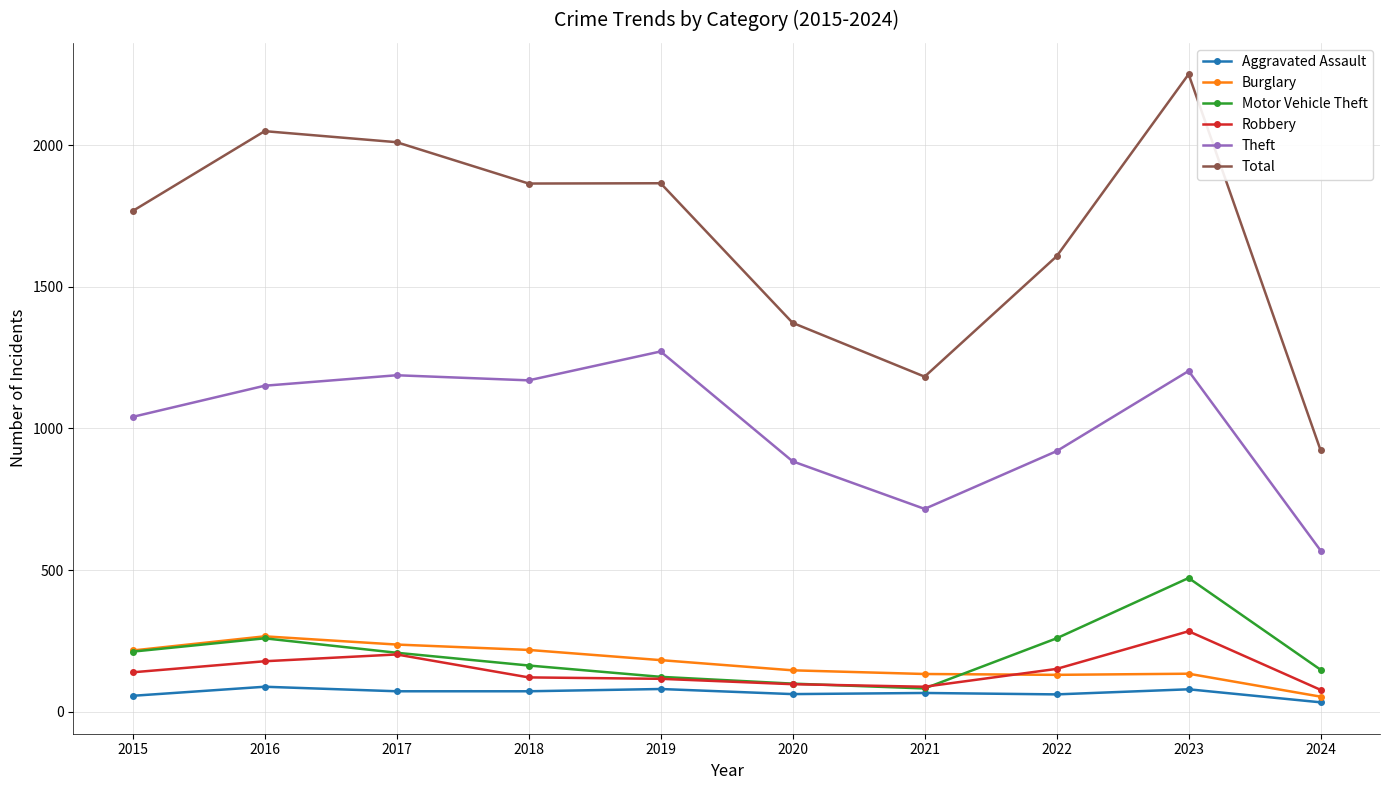

At which label does Aggravated Assault reach its minimum?

2024